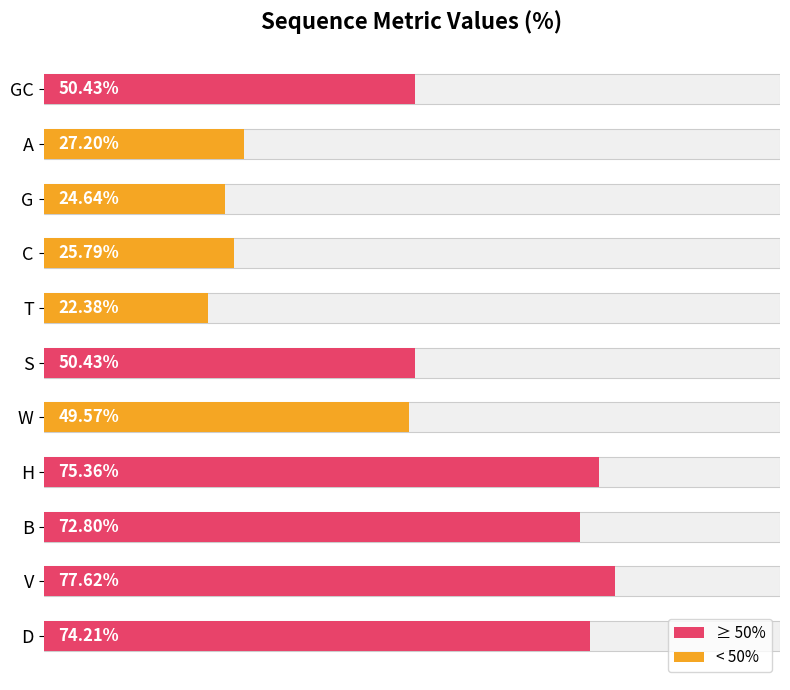

Is it true that the value at V is 77.6?

True